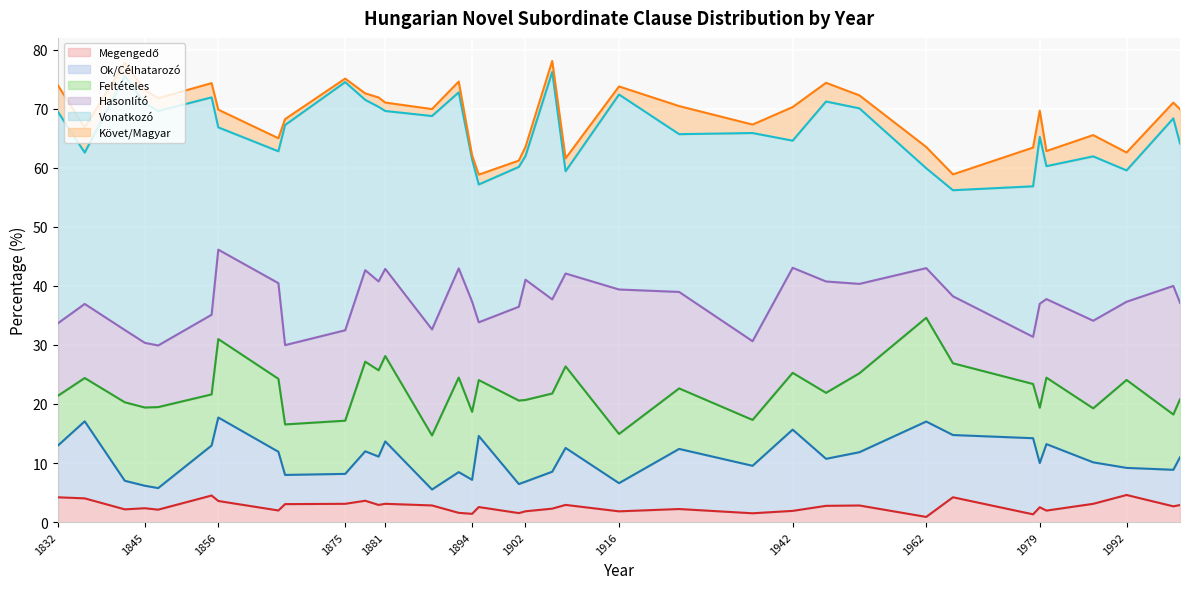

What is the value of the Ok/Célhatarozó point at the 33rd from the left?

7.0